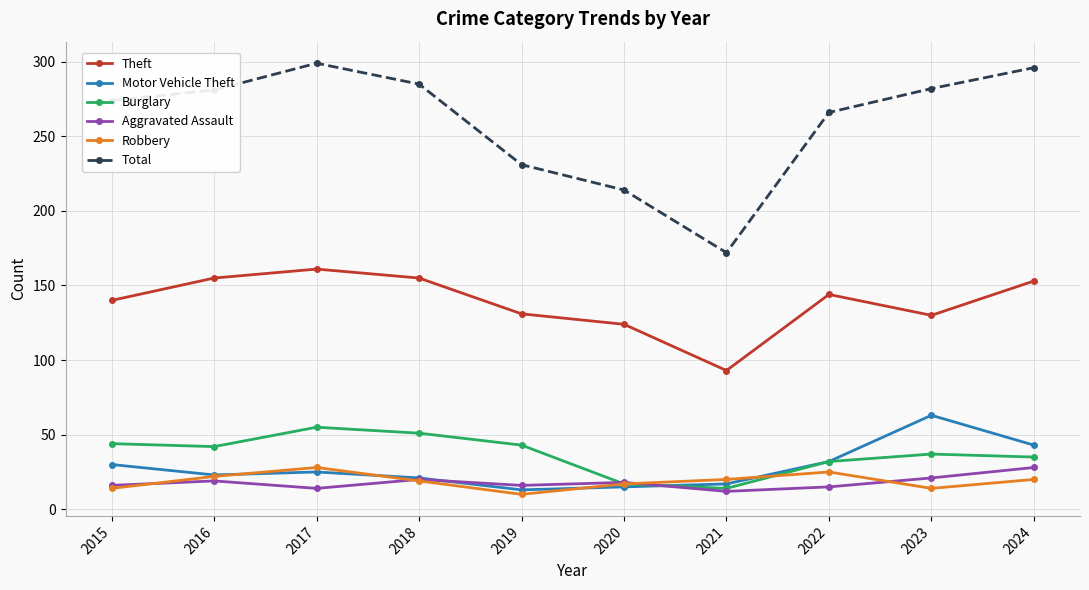

Is the value of Robbery at 2018 greater than the value of Total at 2016?

No